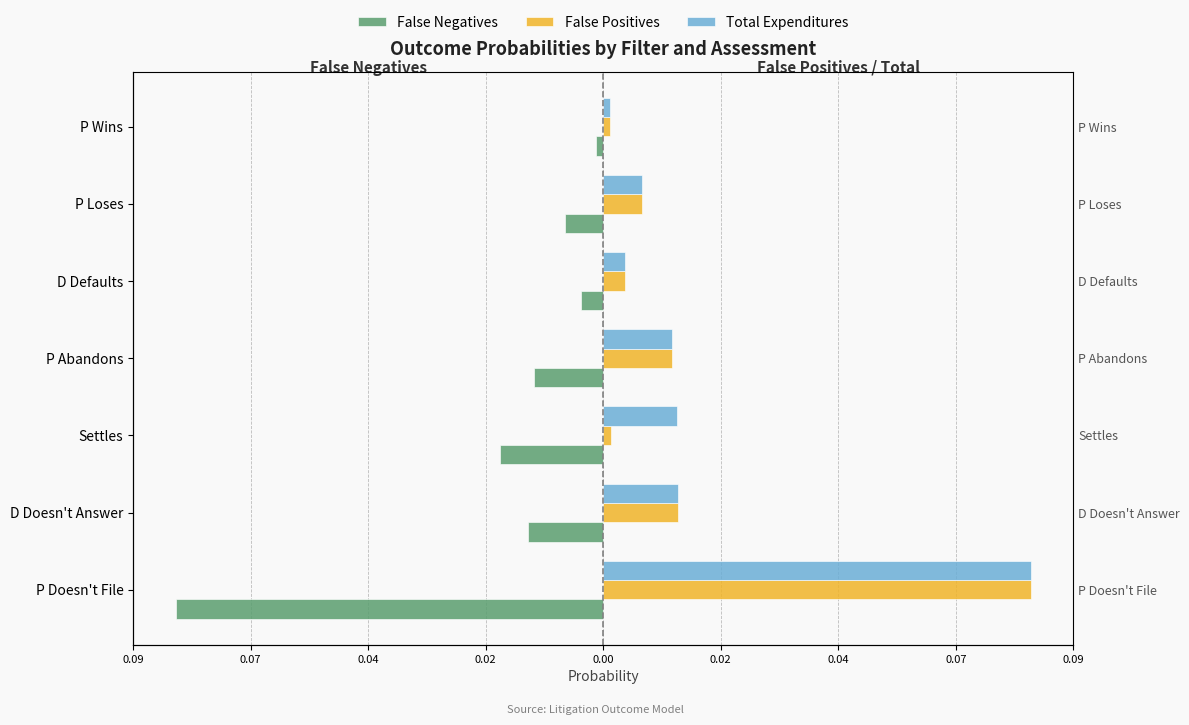

The False Positives series shows 0.0 at P Doesn't File. True or false?

False